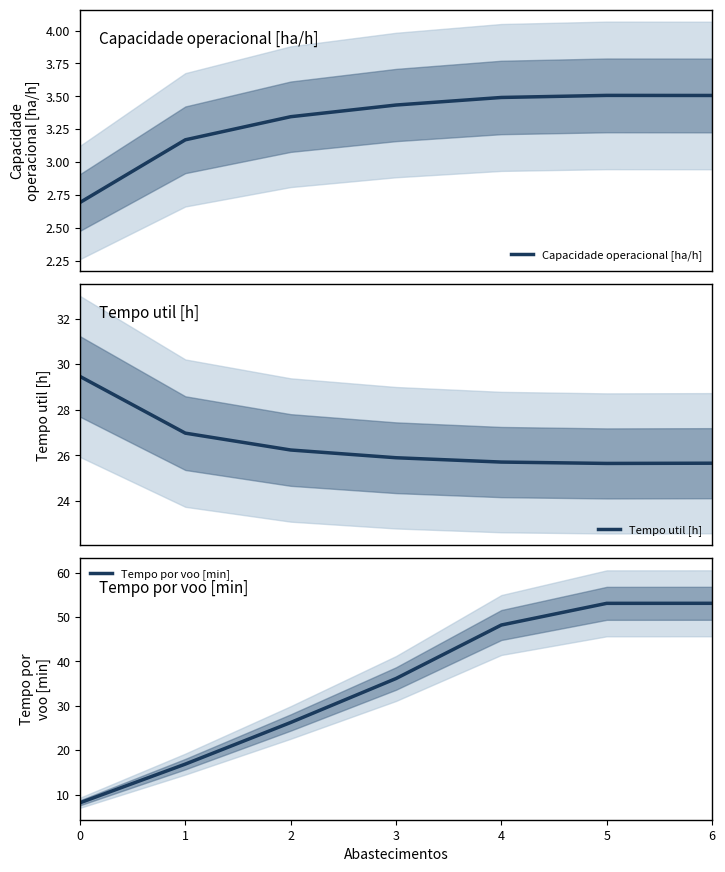

Rank the categories by Capacidade operacional [ha/h] value from lowest to highest.

0, 1, 2, 3, 4, 6, 5